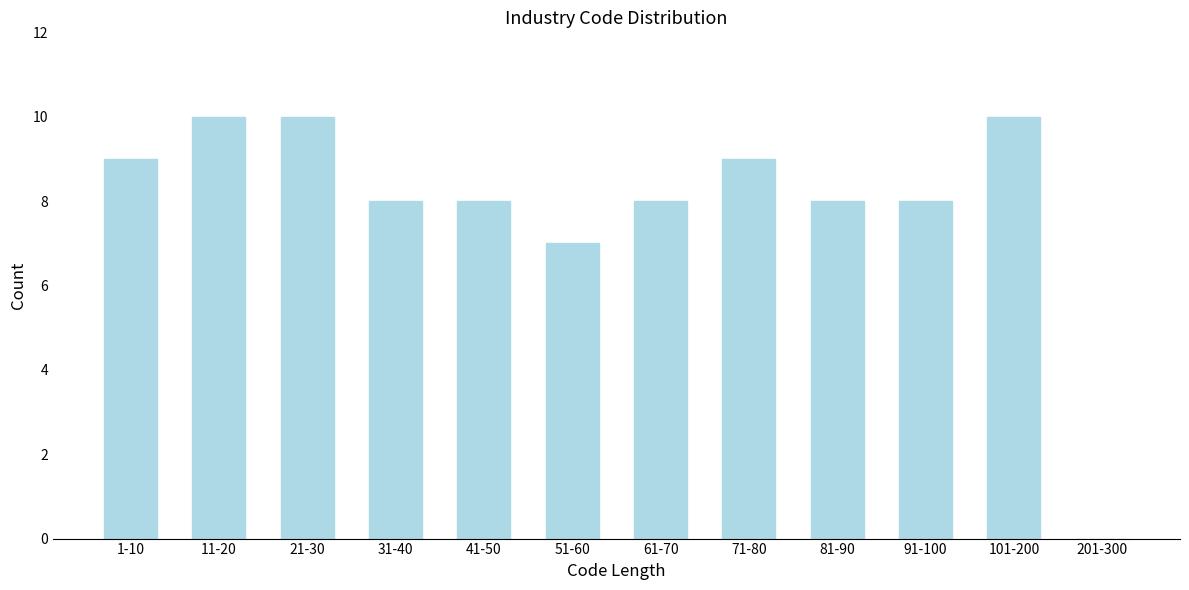

Reading left to right, extract all data points from this chart.

1-10=9	11-20=10	21-30=10	31-40=8	41-50=8	51-60=7	61-70=8	71-80=9	81-90=8	91-100=8	101-200=10	201-300=0